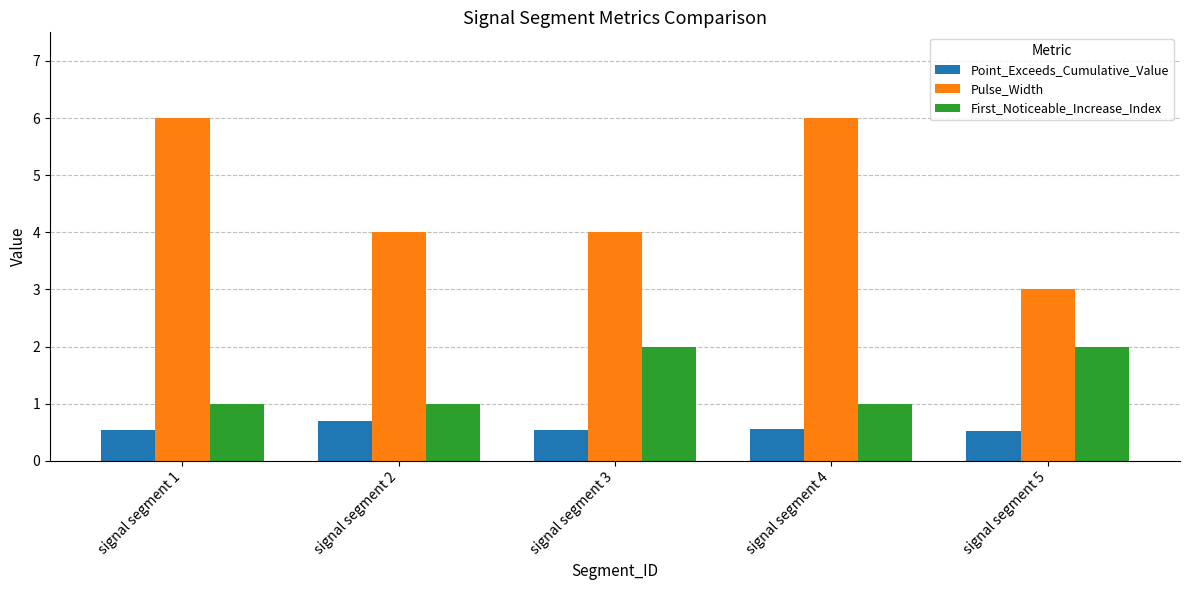

True or false: First_Noticeable_Increase_Index has a value of 1.0 at signal segment 1.

True